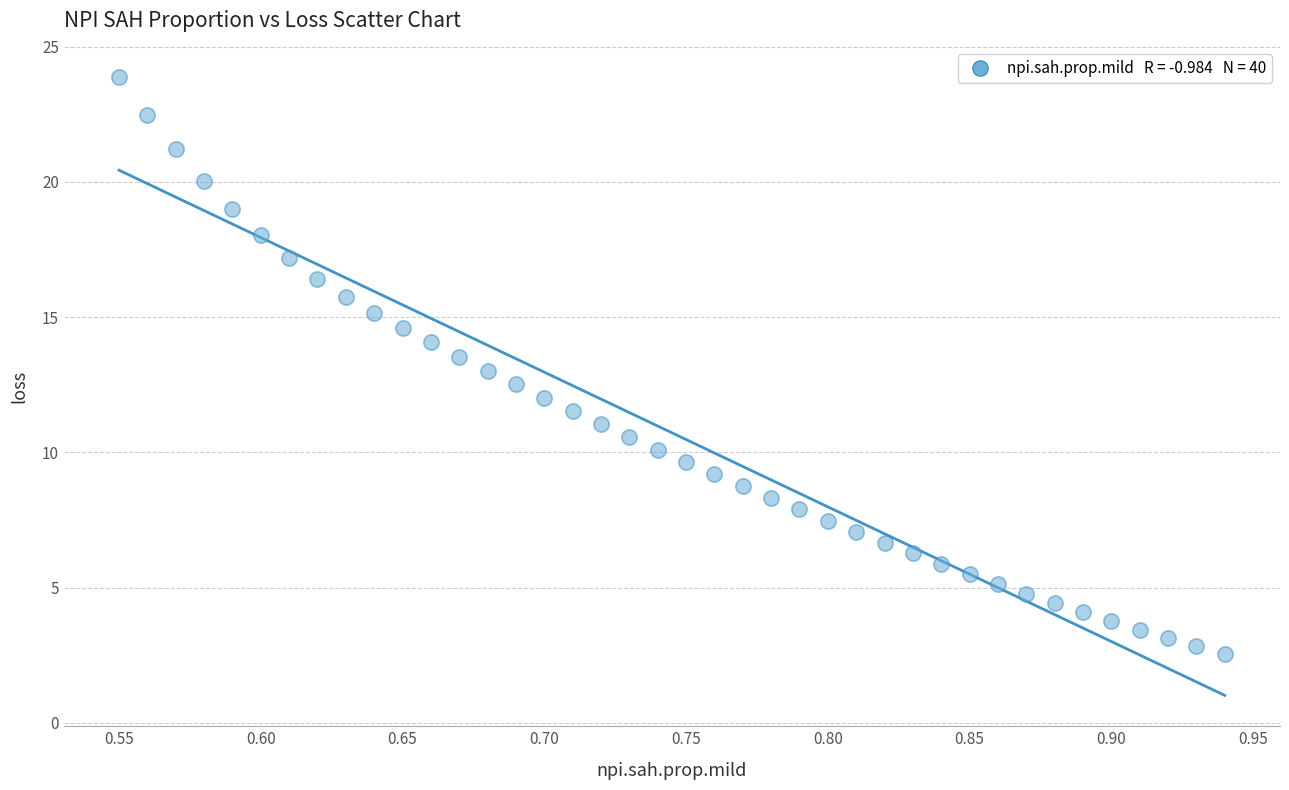

What is the range of X values (max minus min)?

0.4